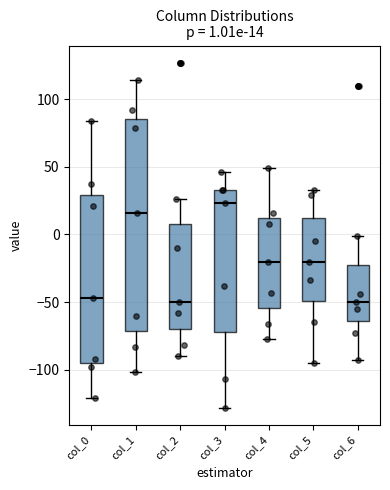

Comparing the boxes themselves (not the whiskers), which one is the tallest?

col_1